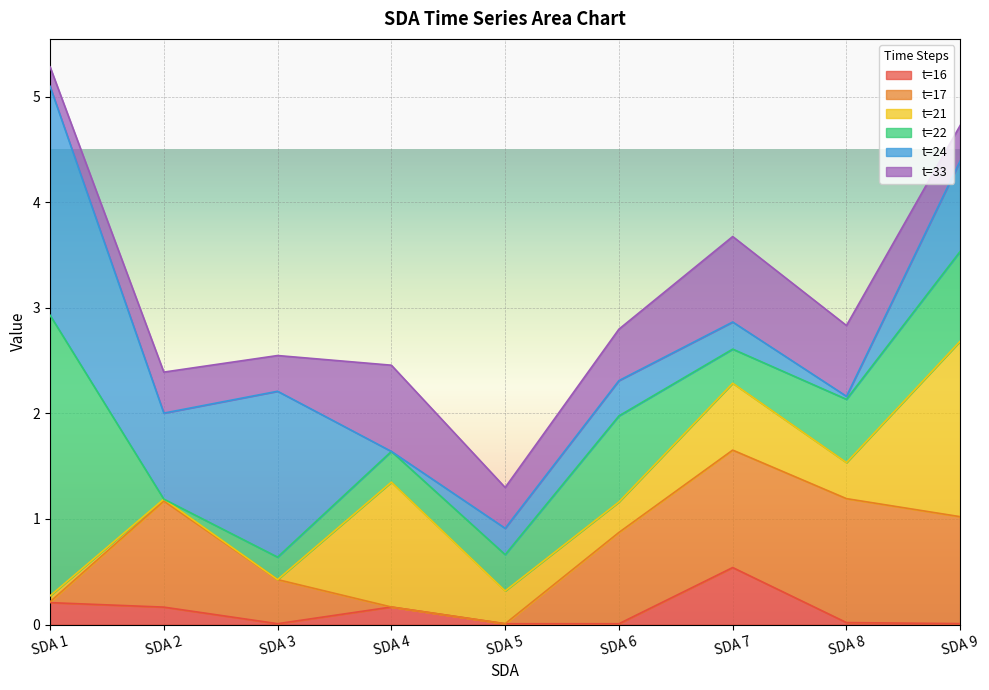

The t=33 series shows 0.5 at SDA 6. True or false?

True